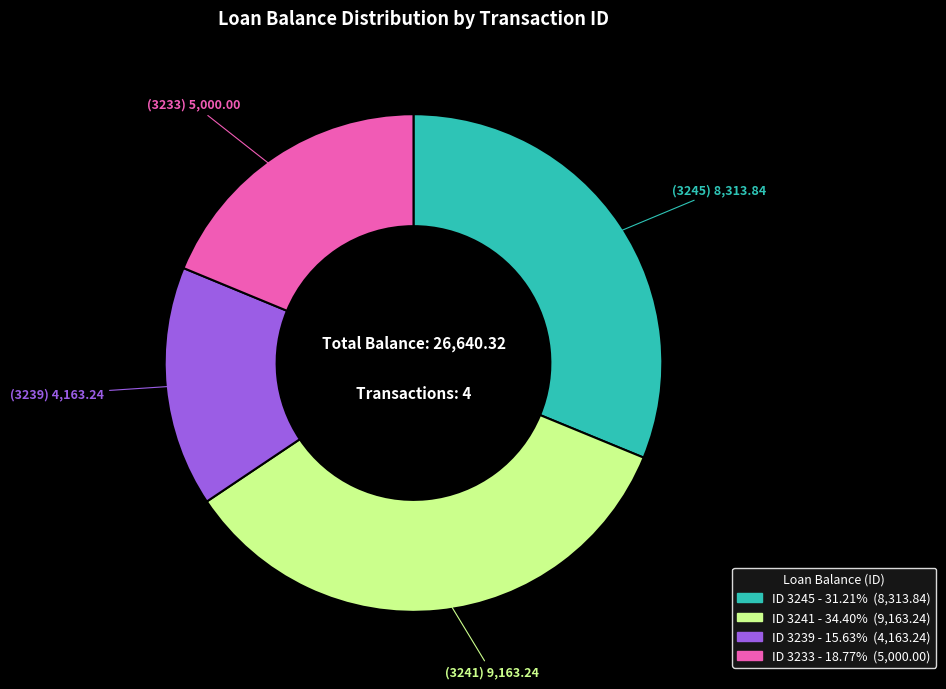

Is there any slice that represents more than half of the pie?

No